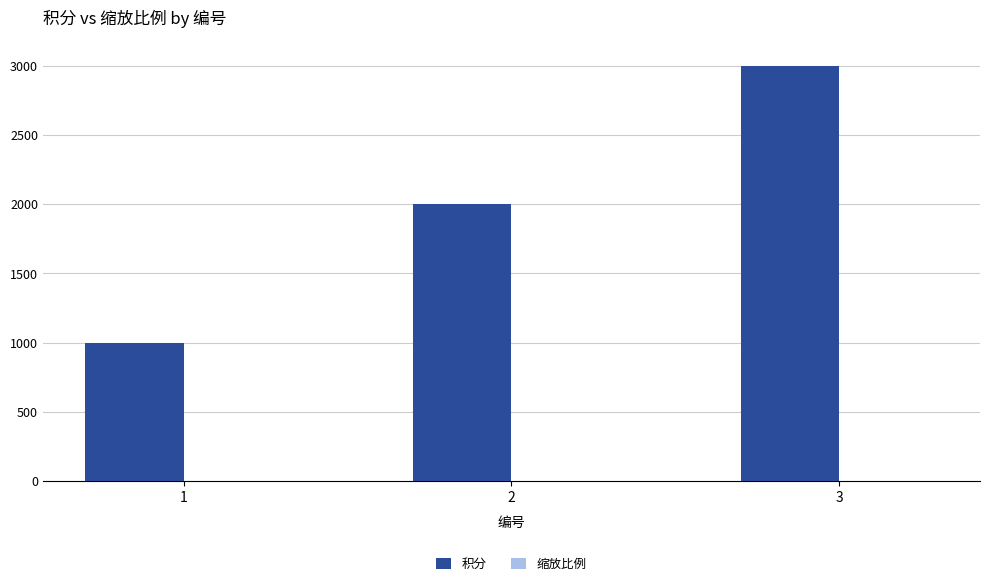

What is the highest value of the 积分 series?

3000